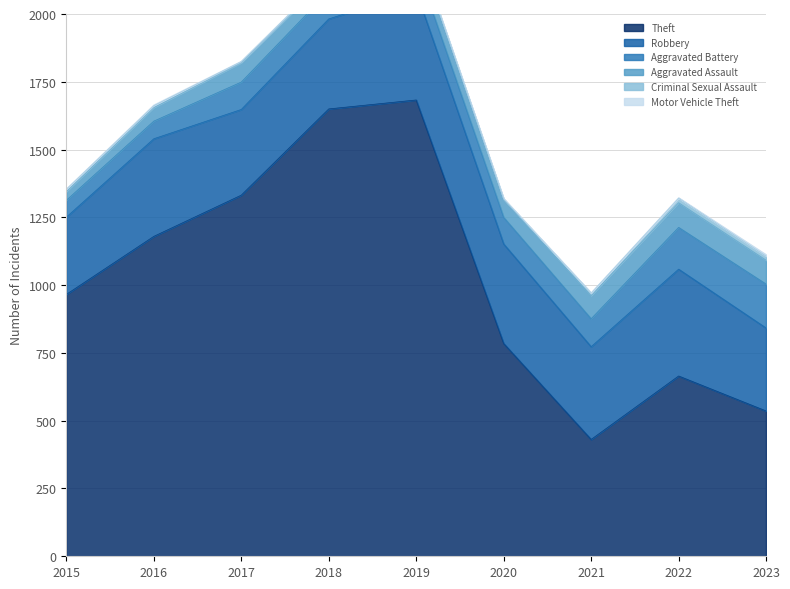

At which label is Aggravated Battery closest to 112?

2021